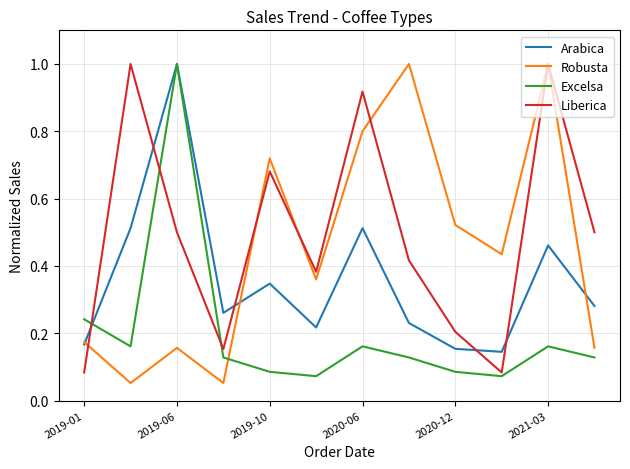

Which series ends up on top after the final intersection of Liberica and Arabica?

Liberica